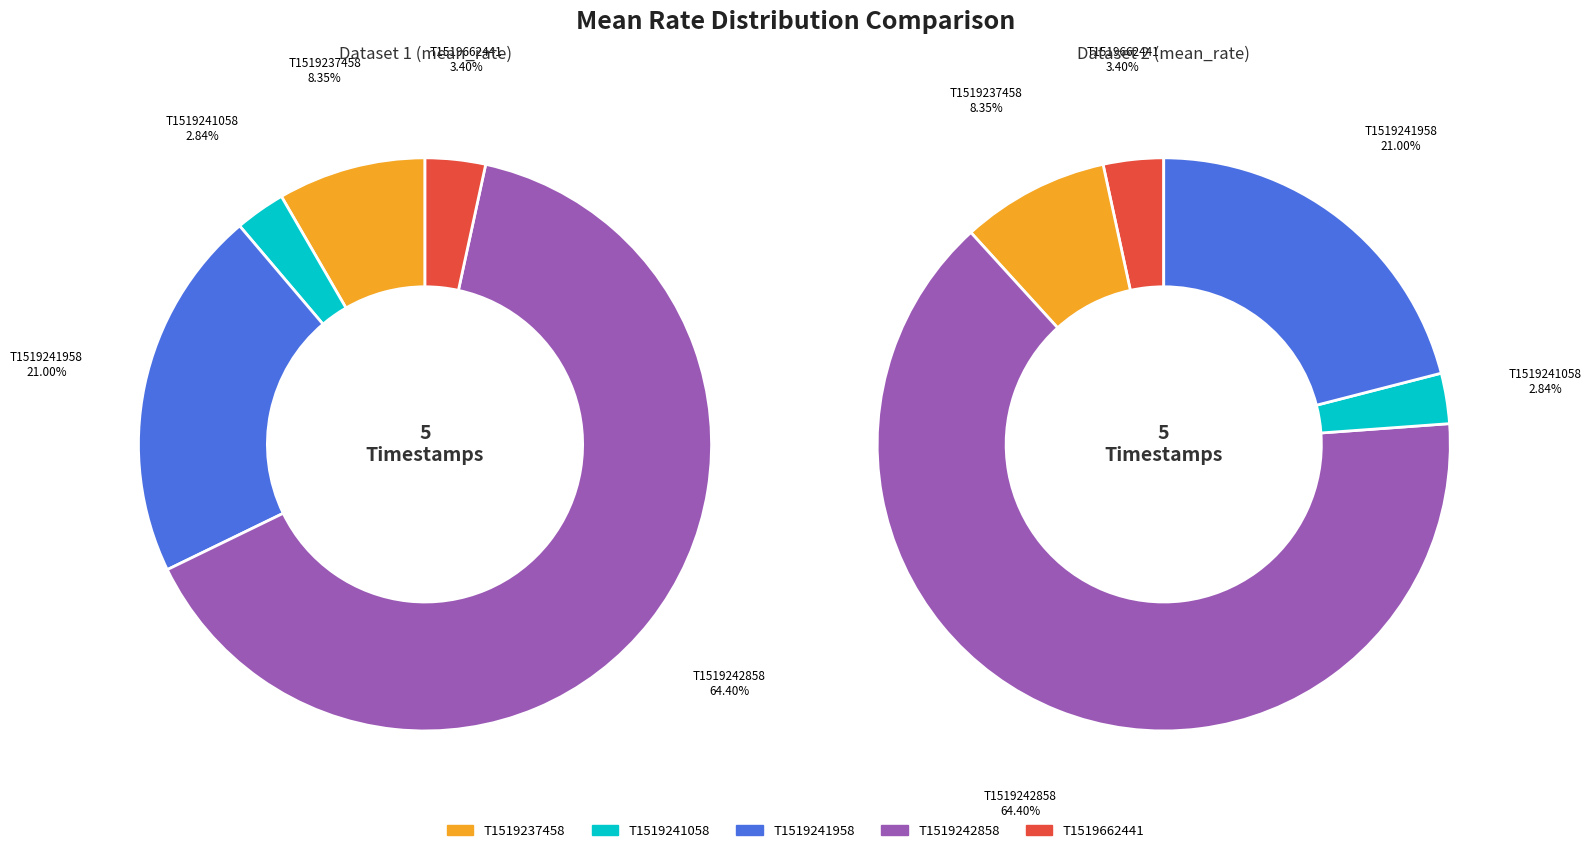

Is the sum of 1519241058 and 1519662441 greater than half?

No